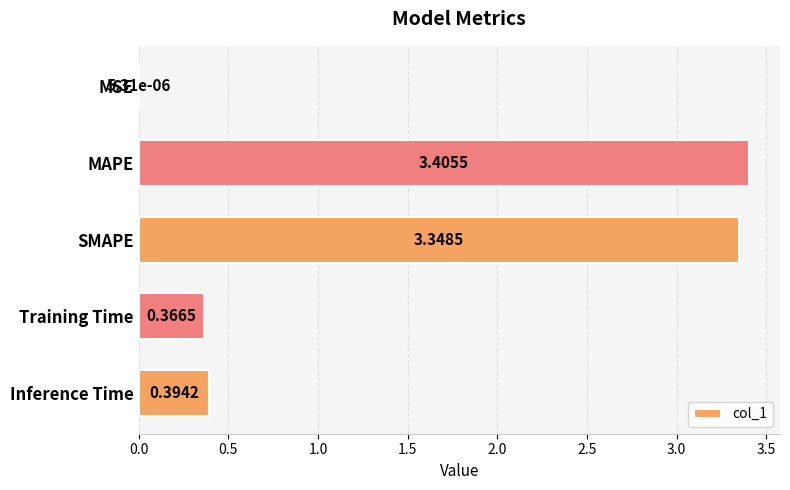

What is the sum of all values?

7.5